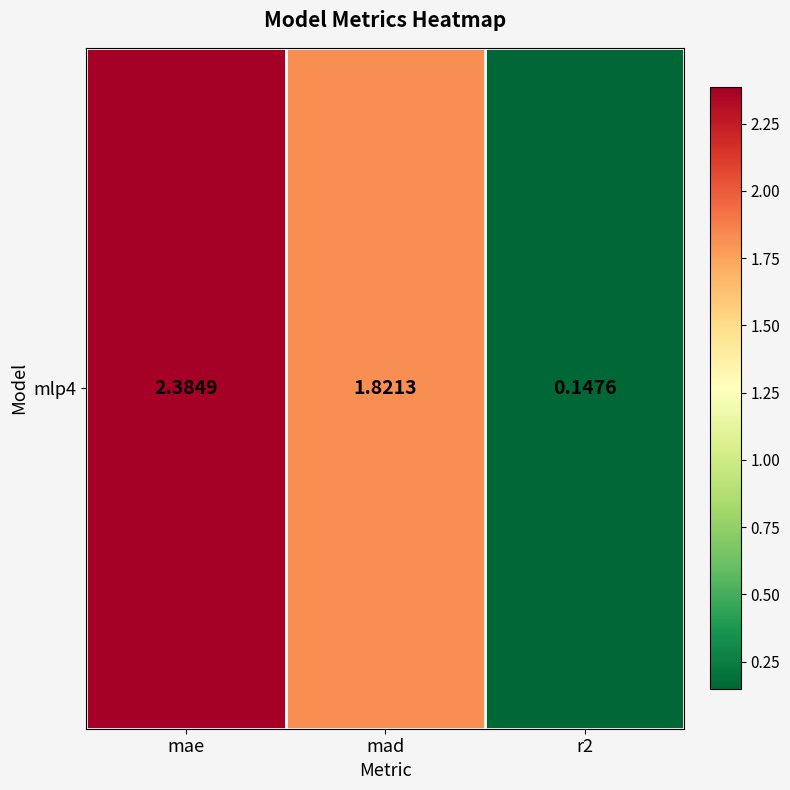

List the labels in order of value, smallest first.

r2, mad, mae